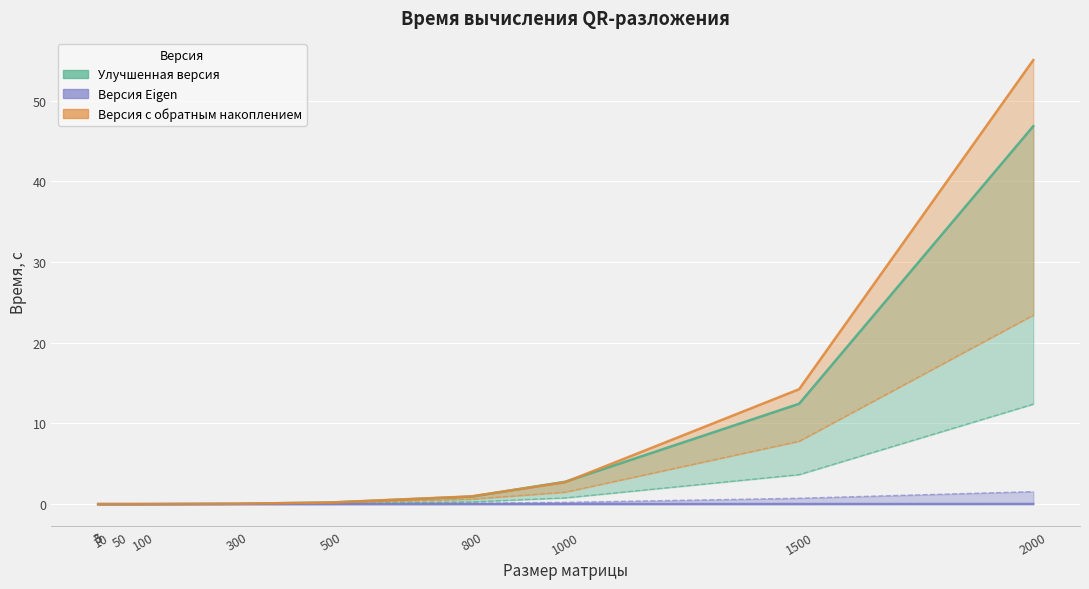

Reading left to right, transcribe all the data shown in this chart.

Улучшенная версия - разложение: 3=0.0	5=0.0	10=0.0	50=0.0	100=0.0	300=0.0	500=0.2	800=0.9	1000=2.8	1500=12.4	2000=46.9
Улучшенная версия - Q: 3=0.0	5=0.0	10=0.0	50=0.0	100=0.0	300=0.0	500=0.1	800=0.3	1000=0.8	1500=3.7	2000=12.4
Версия Eigen - разложение: 3=0.0	5=0.0	10=0.0	50=0.0	100=0.0	300=0.0	500=0.0	800=0.0	1000=0.0	1500=0.0	2000=0.0
Версия Eigen - Q: 3=0.0	5=0.0	10=0.0	50=0.0	100=0.0	300=0.0	500=0.0	800=0.1	1000=0.2	1500=0.7	2000=1.6
Версия с обратным накоплением - разложение: 3=0.0	5=0.0	10=0.0	50=0.0	100=0.0	300=0.0	500=0.2	800=1.0	1000=2.7	1500=14.2	2000=55.1
Версия с обратным накоплением - Q: 3=0.0	5=0.0	10=0.0	50=0.0	100=0.0	300=0.0	500=0.1	800=0.6	1000=1.5	1500=7.8	2000=23.4